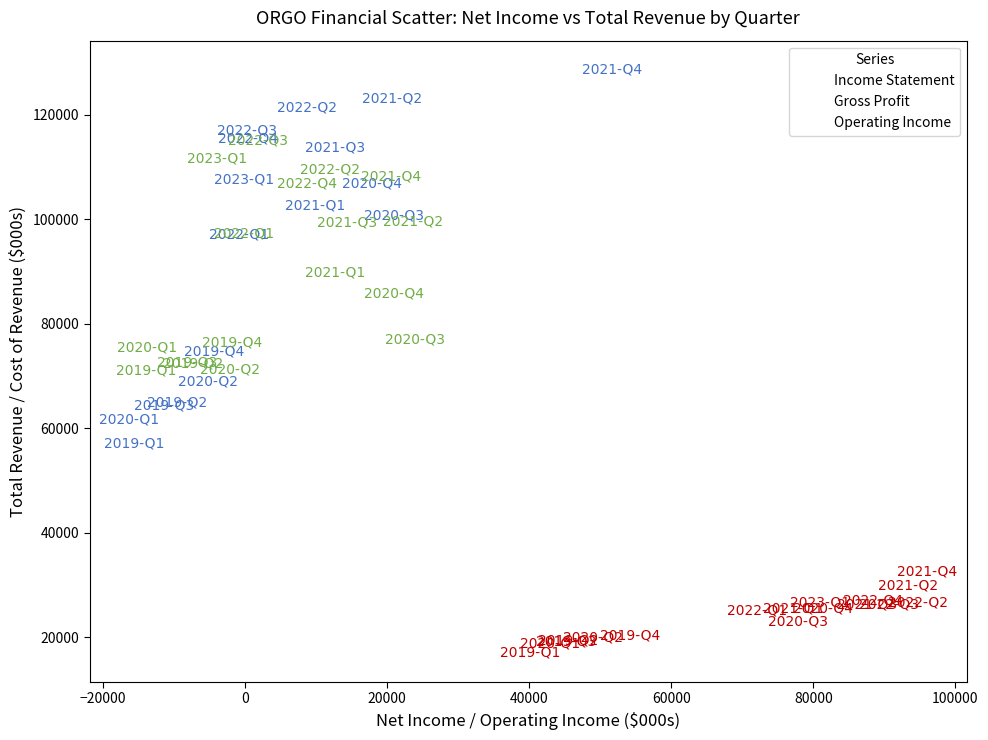

Which series reaches the minimum Y coordinate?

Gross Profit